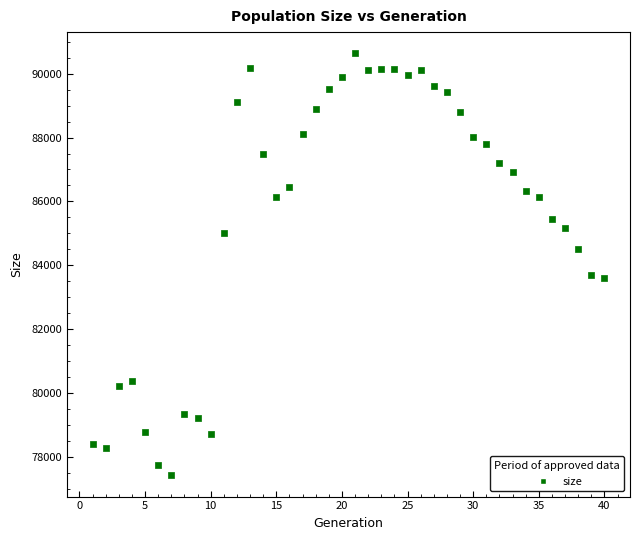

What is the range of Y values (max minus min)?

13228